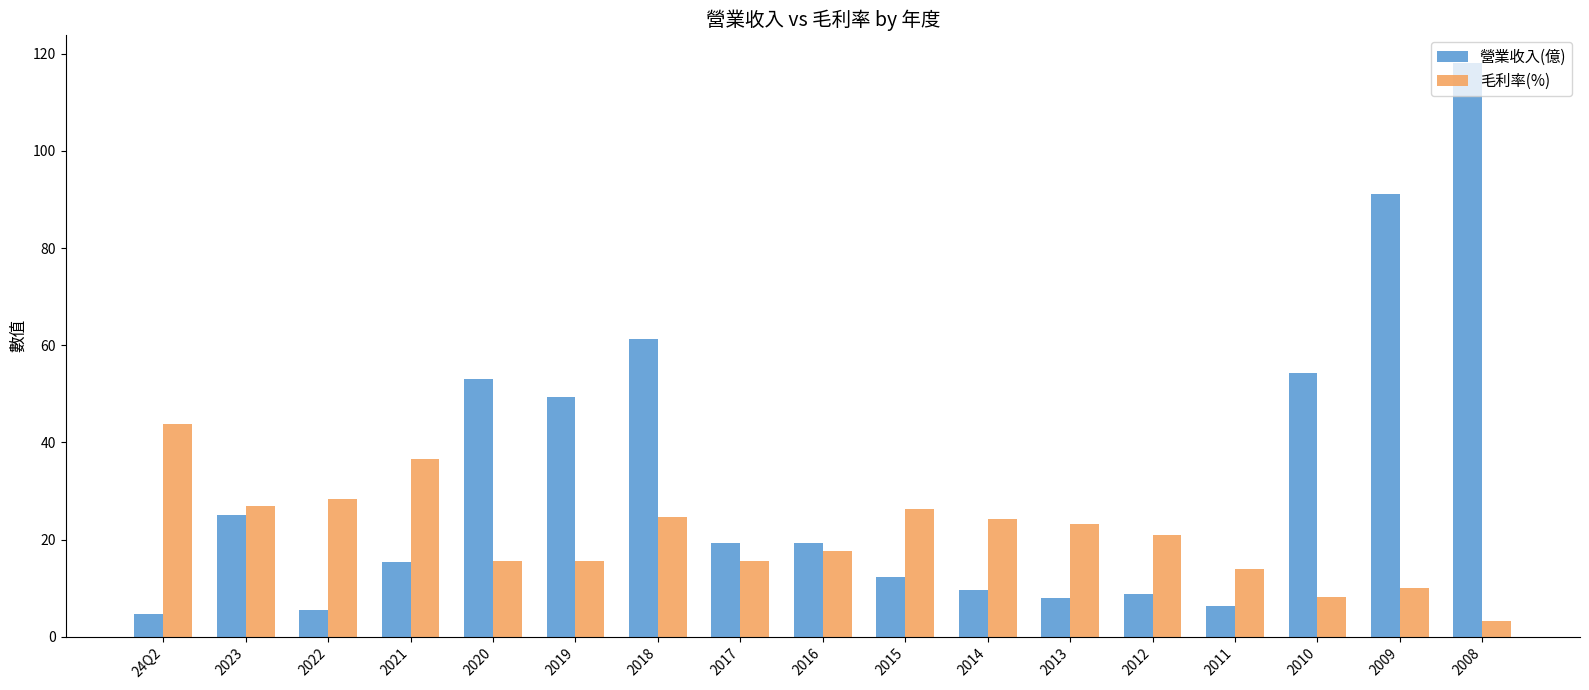

Rank the series by their average value, from highest to lowest.

營業收入(億), 毛利率(%)